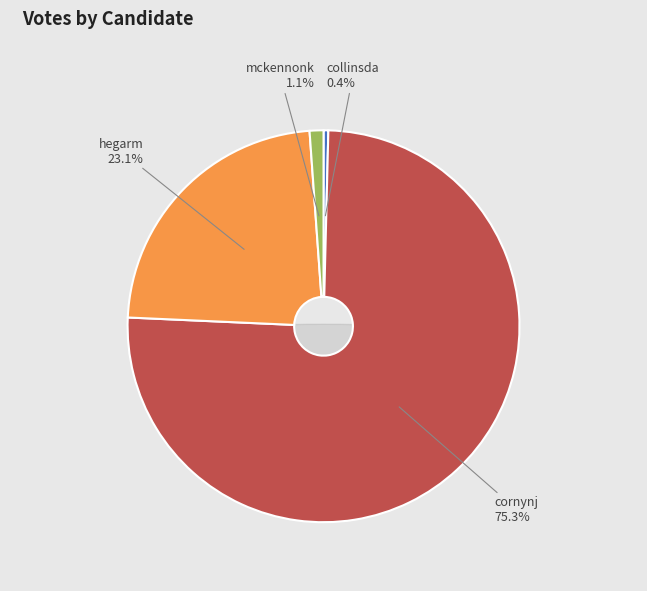

Which category has the biggest portion of the pie?

cornynj